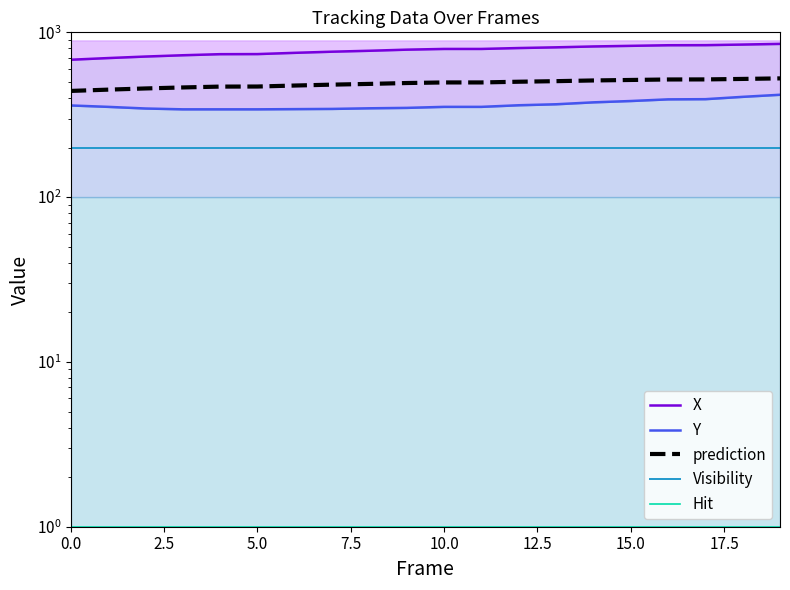

Reading left to right, what are all the values shown in this chart?

X: 682.0	698.0	713.0	726.0	737.0	738.0	751.0	763.0	773.0	785.0	793.0	793.0	803.0	811.0	821.0	828.0	835.0	836.0	843.0	851.0
Y: 360.0	353.0	345.0	341.0	341.0	341.0	342.0	343.0	346.0	348.0	353.0	353.0	361.0	366.0	376.0	383.0	392.0	393.0	406.0	418.0
prediction: 441.0	449.0	456.5	463.0	468.5	469.0	475.5	481.5	486.5	492.5	496.5	496.5	501.5	505.5	510.5	514.0	517.5	518.0	521.5	525.5
Visibility: 200.0	200.0	200.0	200.0	200.0	200.0	200.0	200.0	200.0	200.0	200.0	200.0	200.0	200.0	200.0	200.0	200.0	200.0	200.0	200.0
Hit: 1.0	1.0	1.0	1.0	1.0	1.0	1.0	1.0	1.0	1.0	1.0	1.0	1.0	1.0	1.0	1.0	1.0	1.0	1.0	1.0